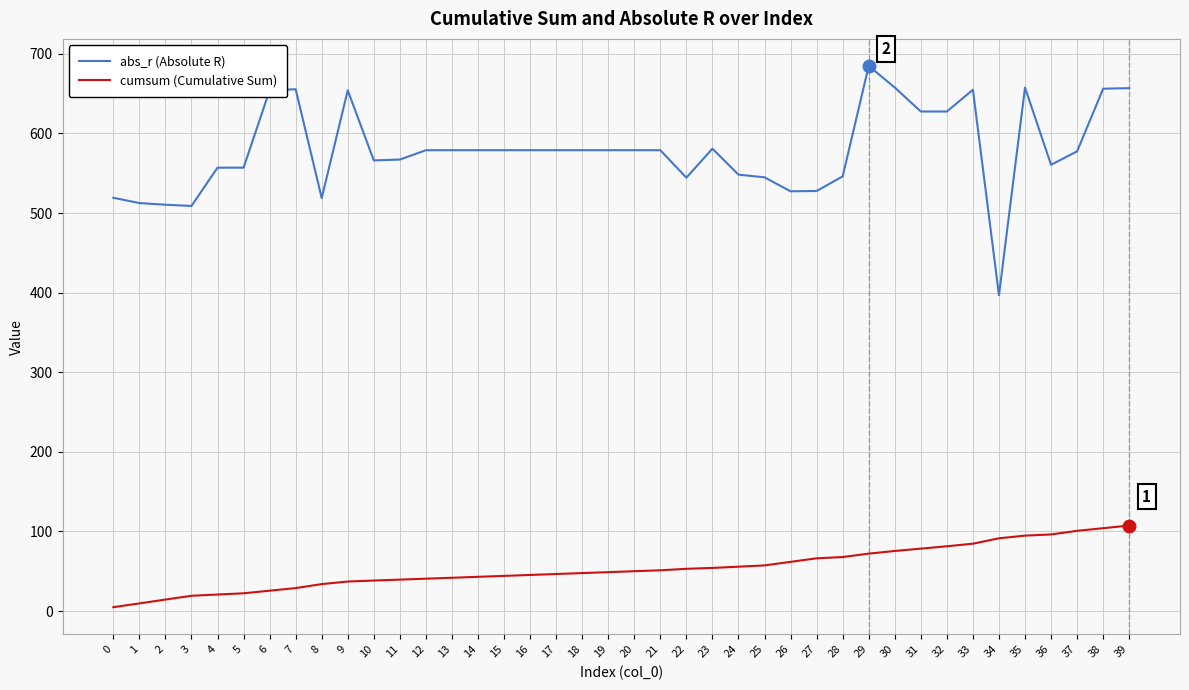

Which series has the largest range (max minus min)?

abs_r (Absolute R)